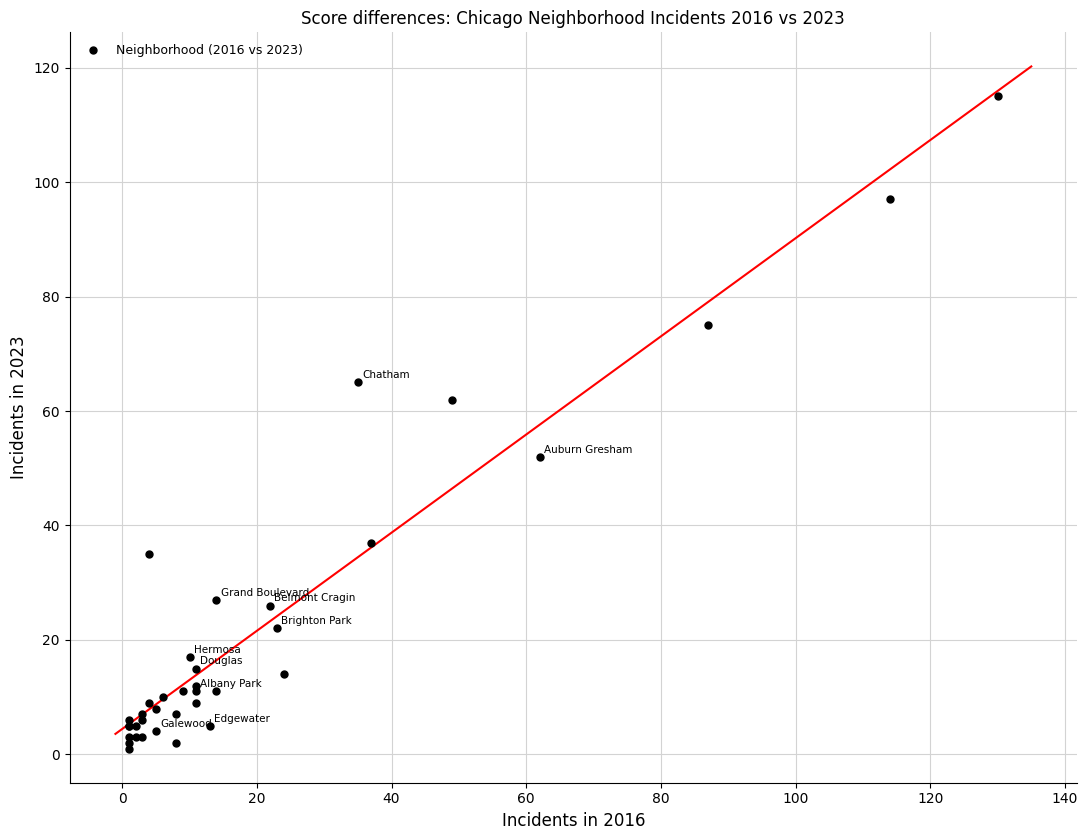

What Y value in the scatter plot is closest to 58?

62